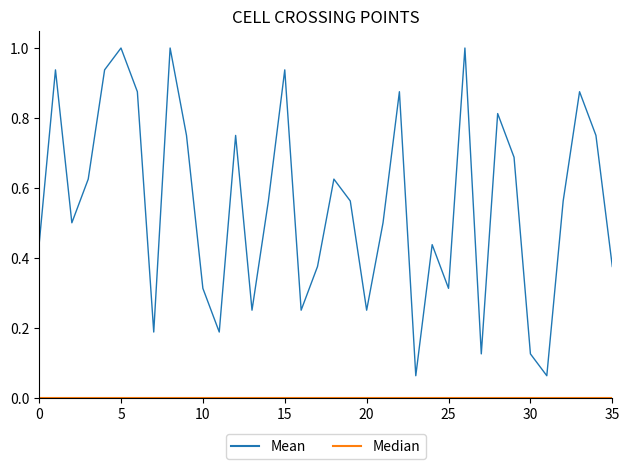

Which series has the widest spread of values?

Mean